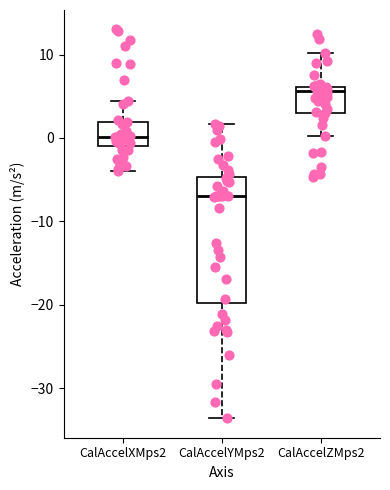

Which box's median line is the highest?

CalAccelZMps2